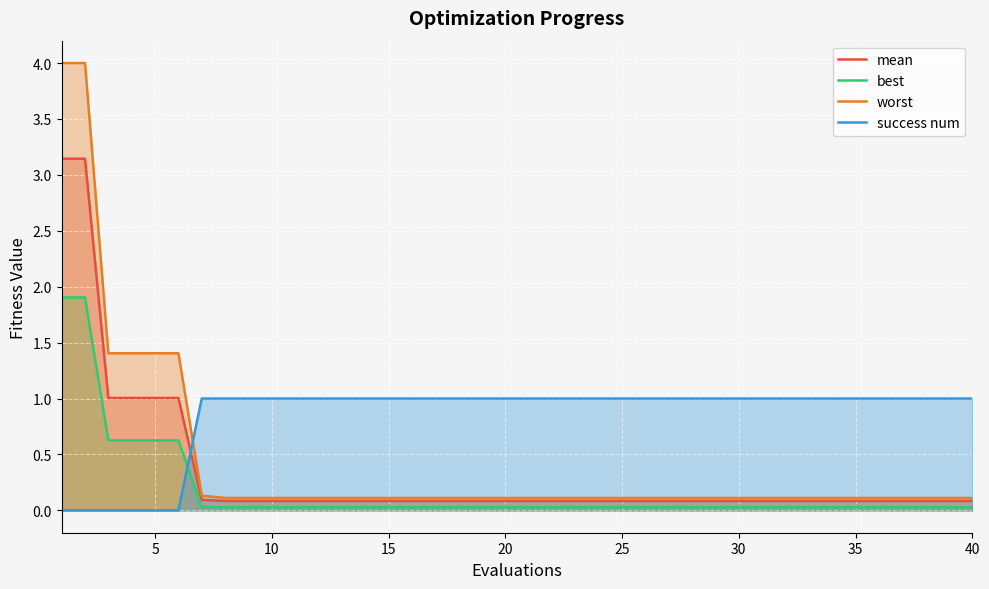

Which series has the largest total across all categories?

success num